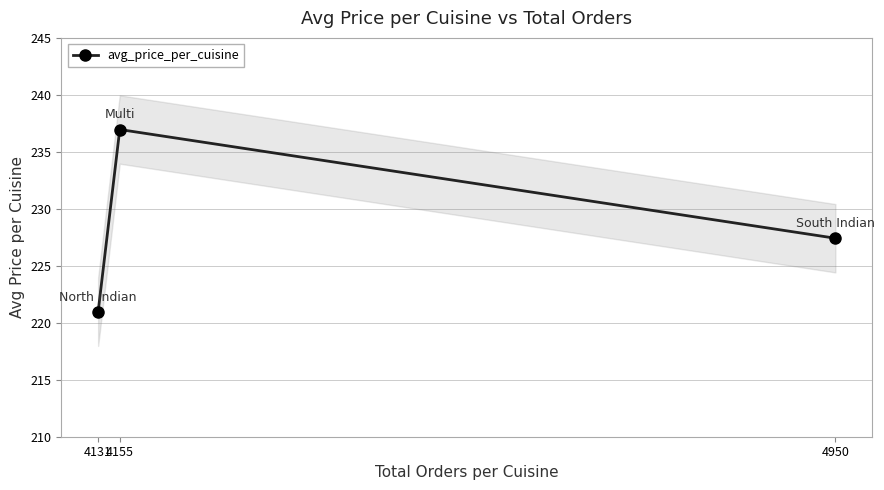

What is the ratio of the value at 4131 to the value at 4950?

1.0